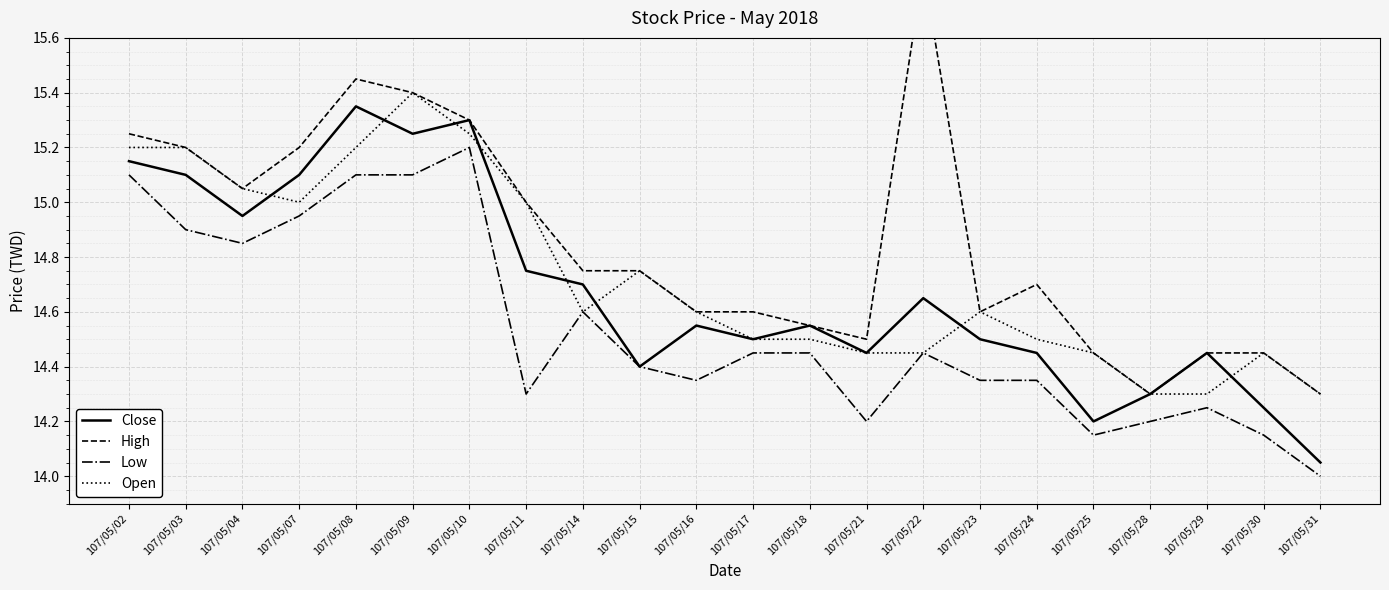

What is the value of the Open point at the 18th from the left?

14.4